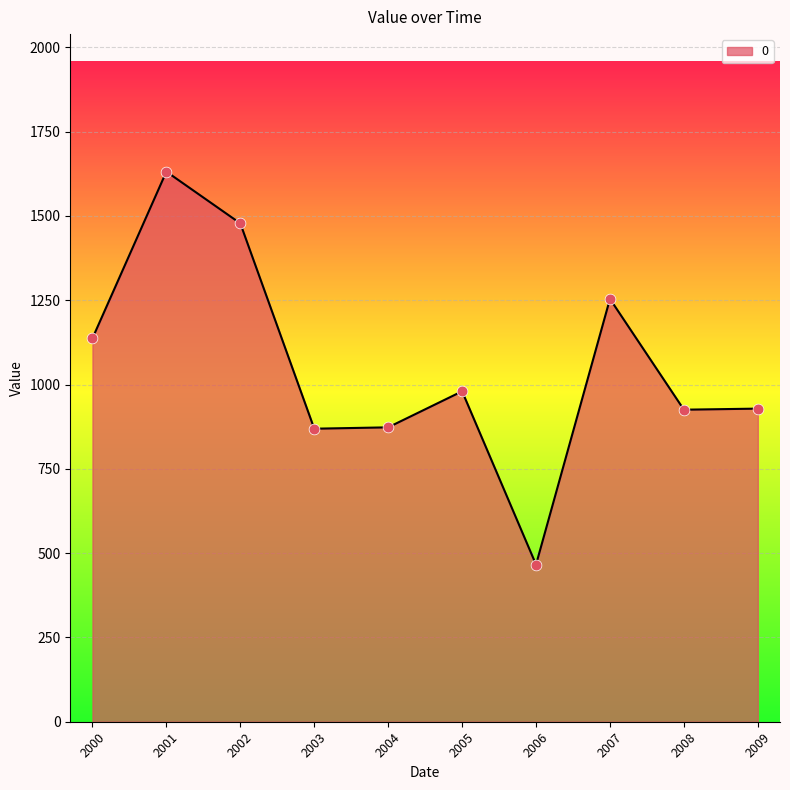

Between 2009 and 2007, which is larger?

2007